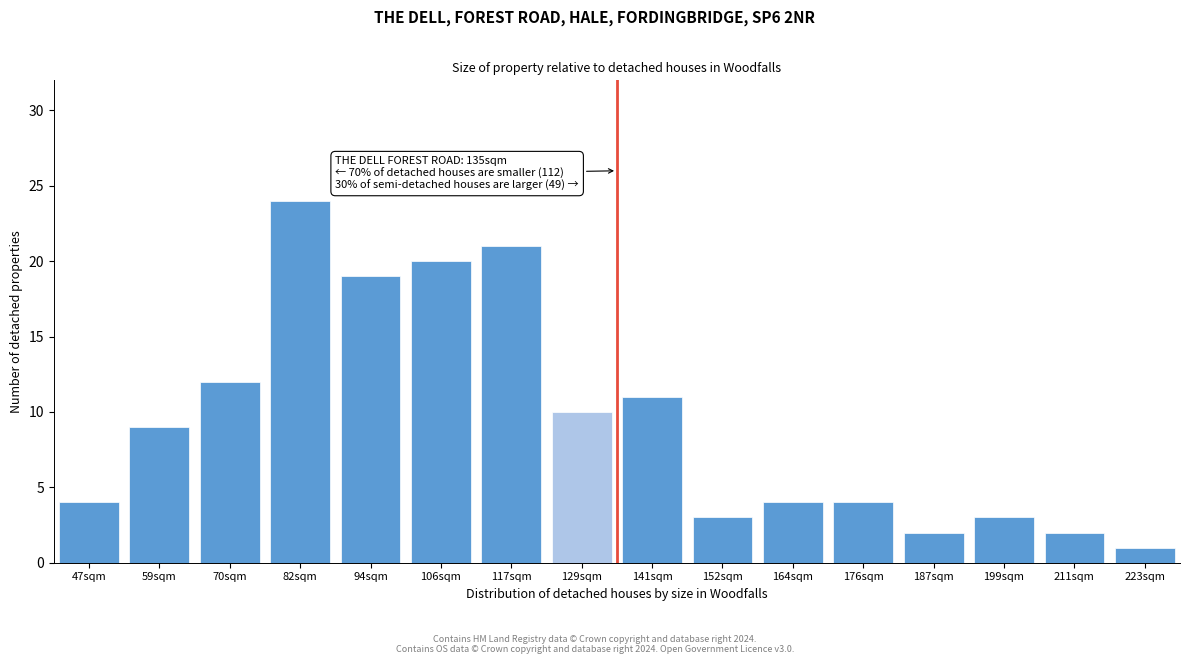

Reading left to right, what are all the values shown in this chart?

4	9	12	24	19	20	21	10	11	3	4	4	2	3	2	1